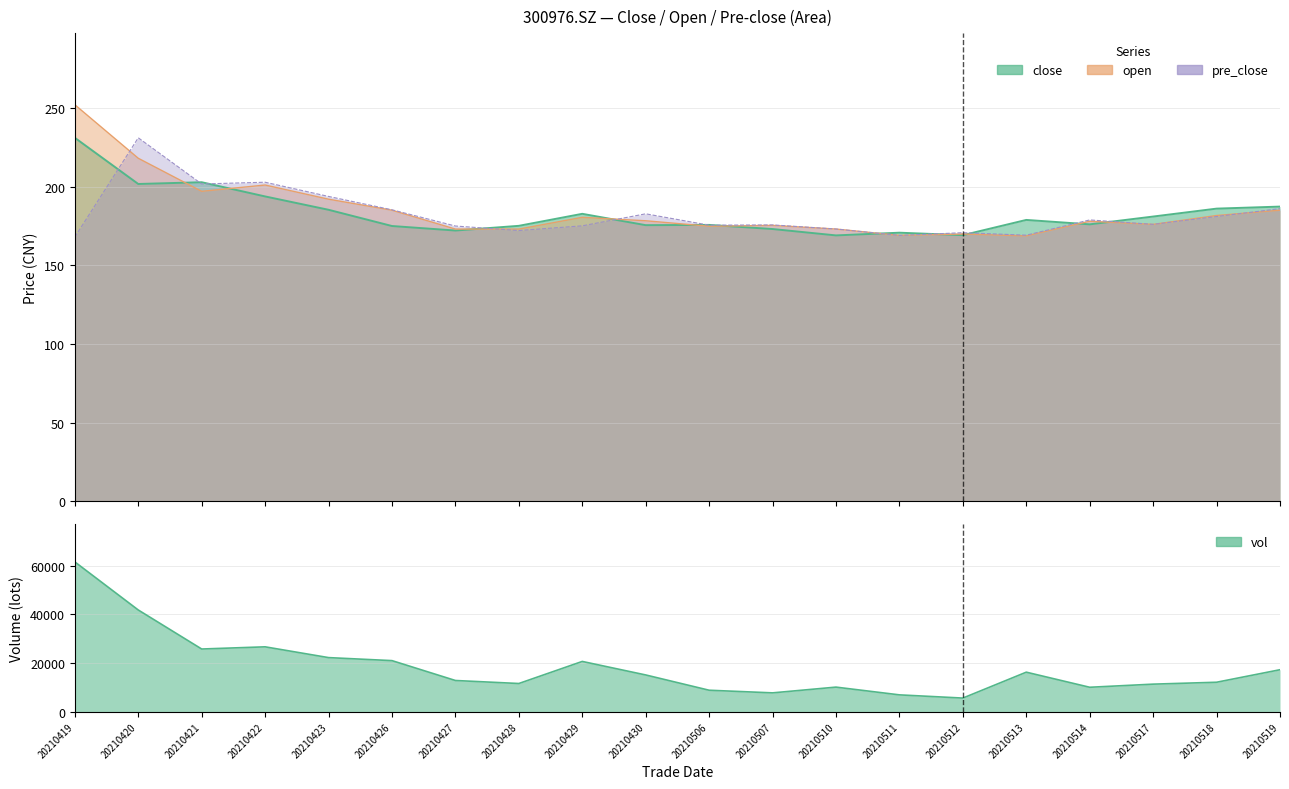

Reading right to left, extract all data points from this chart.

close: 20210519=187.3	20210518=186.0	20210517=181.0	20210514=176.0	20210513=178.8	20210512=169.2	20210511=170.7	20210510=169.0	20210507=173.1	20210506=175.7	20210430=175.5	20210429=182.7	20210428=175.1	20210427=172.1	20210426=175.0	20210423=185.3	20210422=193.8	20210421=202.8	20210420=201.7	20210419=231.0
open: 20210519=185.0	20210518=181.6	20210517=176.0	20210514=178.0	20210513=168.7	20210512=169.9	20210511=169.0	20210510=173.0	20210507=175.4	20210506=174.8	20210430=178.3	20210429=180.5	20210428=173.0	20210427=173.0	20210426=185.0	20210423=192.0	20210422=201.0	20210421=197.0	20210420=218.0	20210419=252.0
pre_close: 20210519=186.0	20210518=181.0	20210517=176.0	20210514=178.8	20210513=169.2	20210512=170.7	20210511=169.0	20210510=173.1	20210507=175.7	20210506=175.5	20210430=182.7	20210429=175.1	20210428=172.1	20210427=175.0	20210426=185.3	20210423=193.8	20210422=202.8	20210421=201.7	20210420=231.0	20210419=168.0